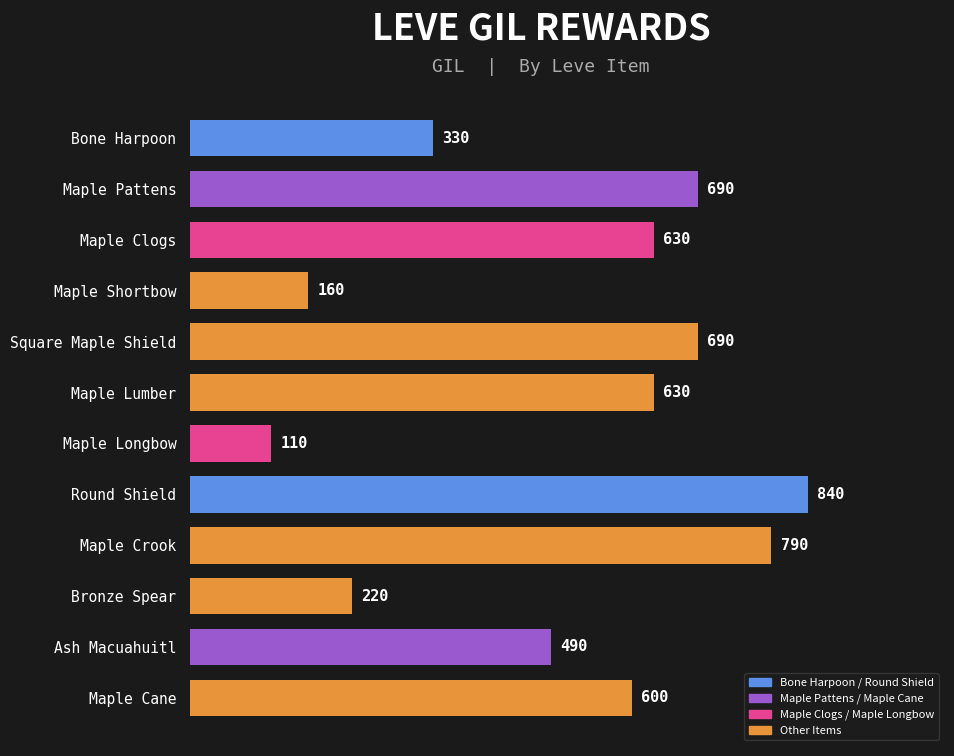

What is the sum of all values?

6180